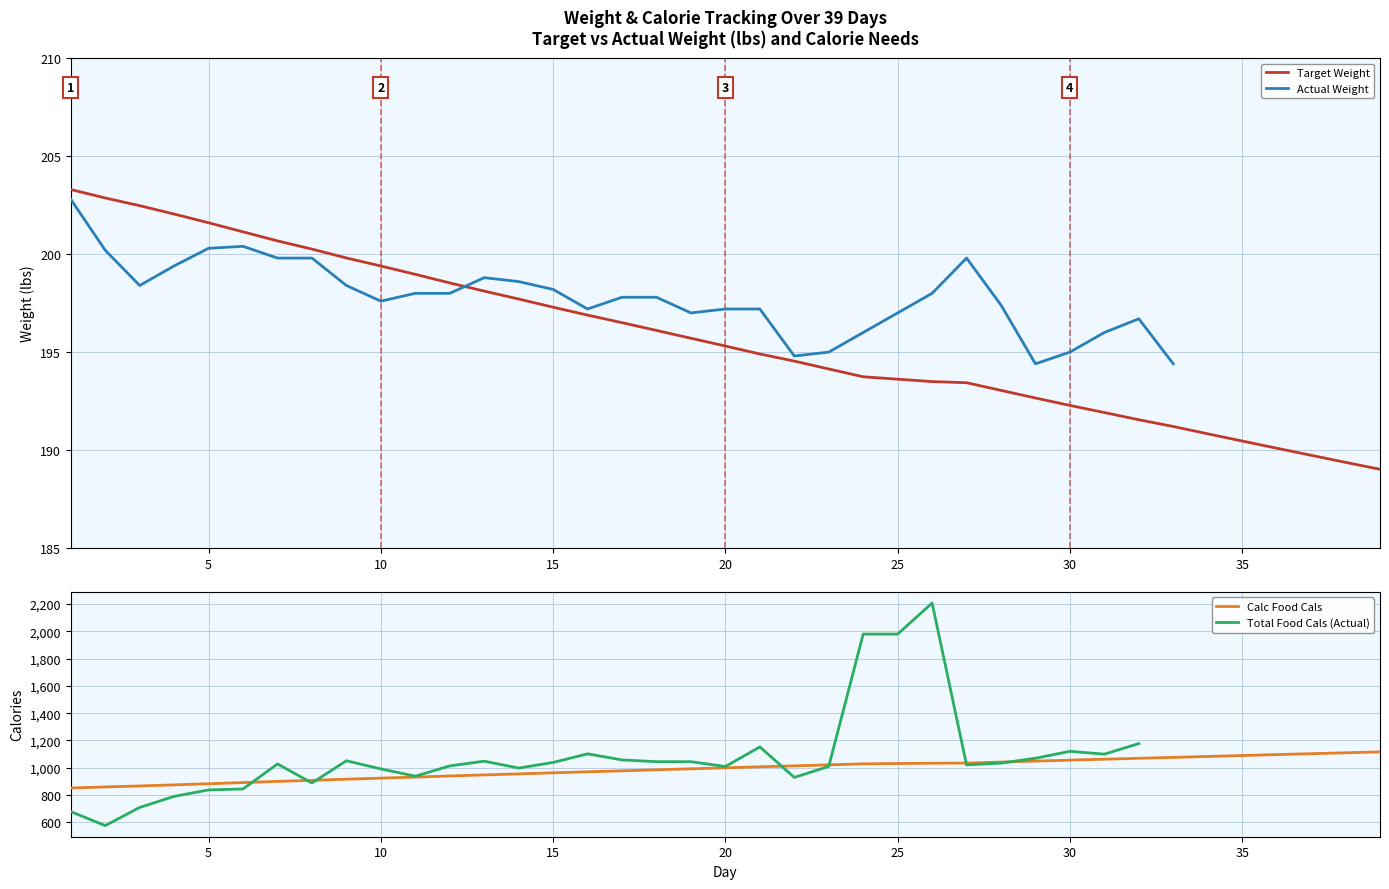

How many series are shown in this chart?

4